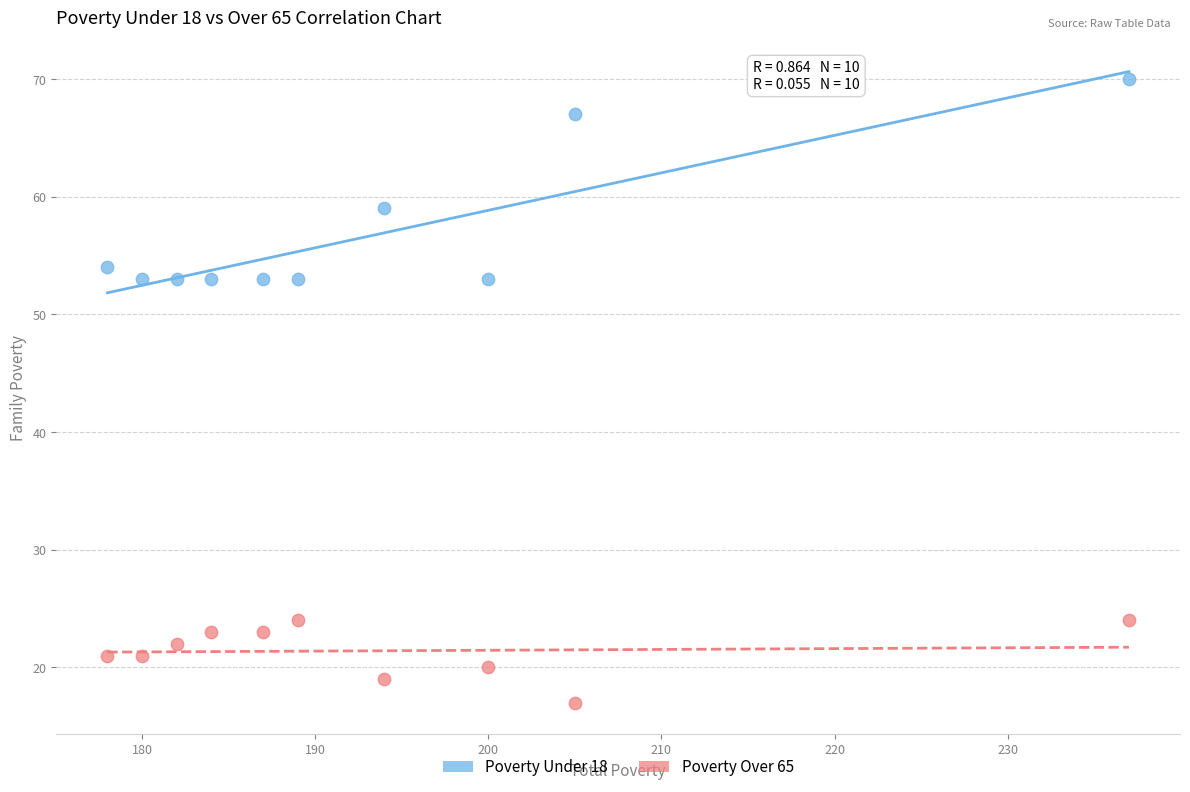

Which series has the largest Y range (max minus min)?

Poverty Under 18